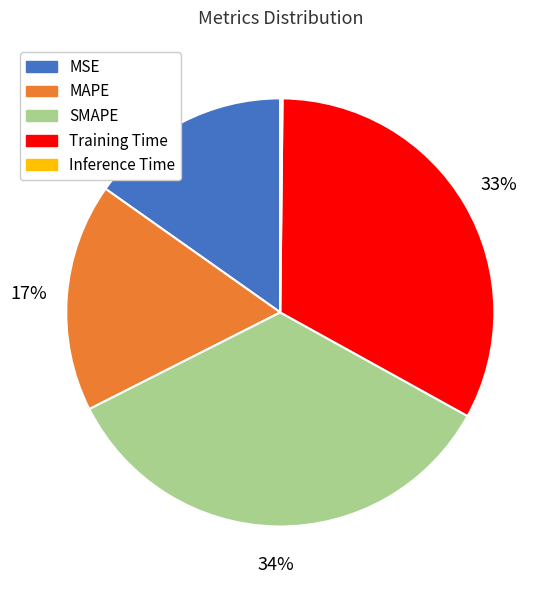

Is there a majority slice in this chart?

No